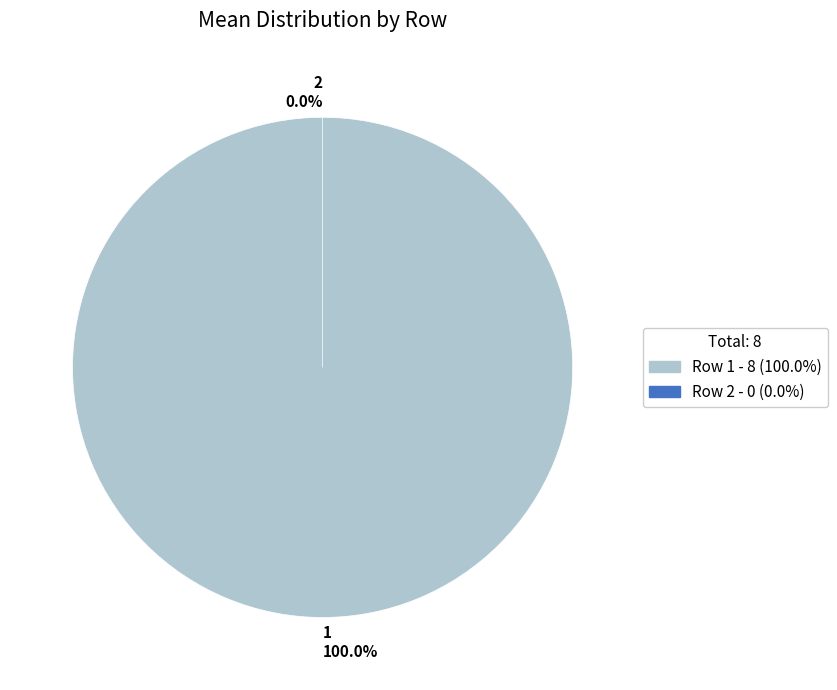

To the nearest percent, what is the combined percentage of 2 and 1?

100%